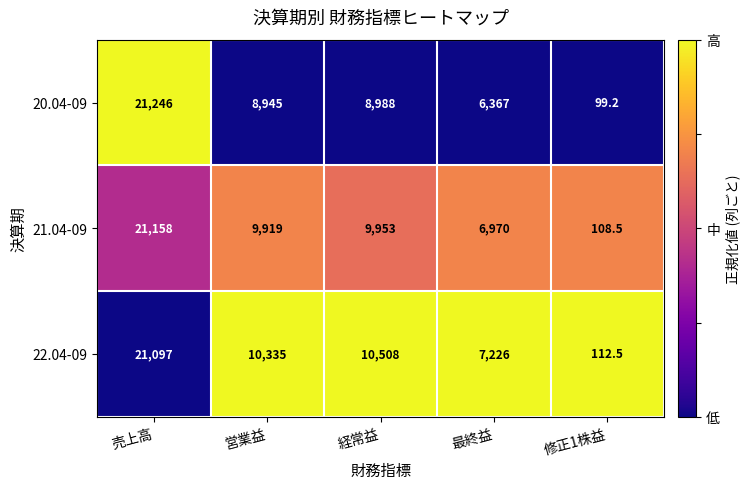

True or false: 21.04-09 has a value of 13238.4 at 経常益.

False